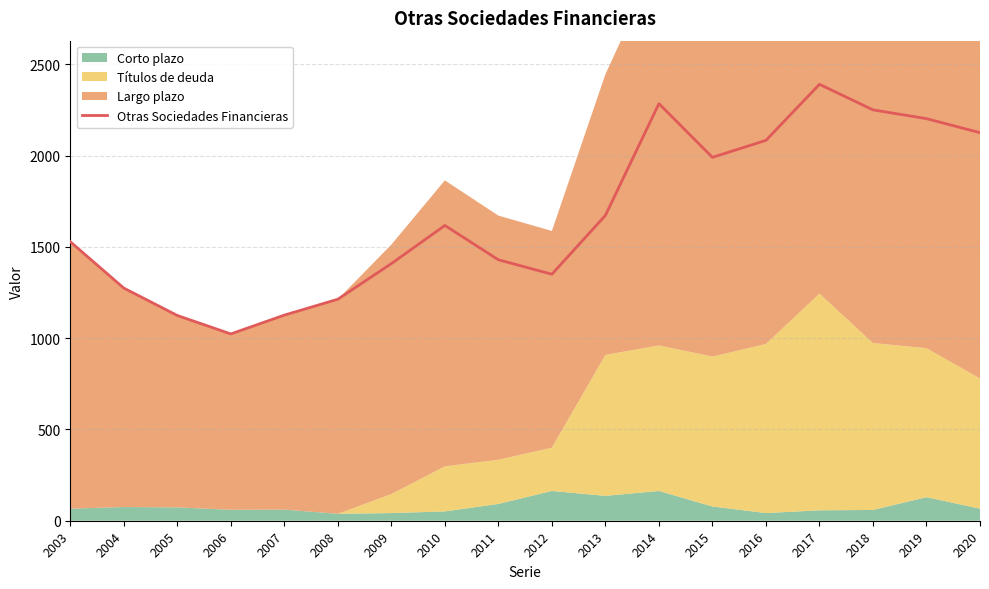

What is the value of the 3rd point from the left?

1124